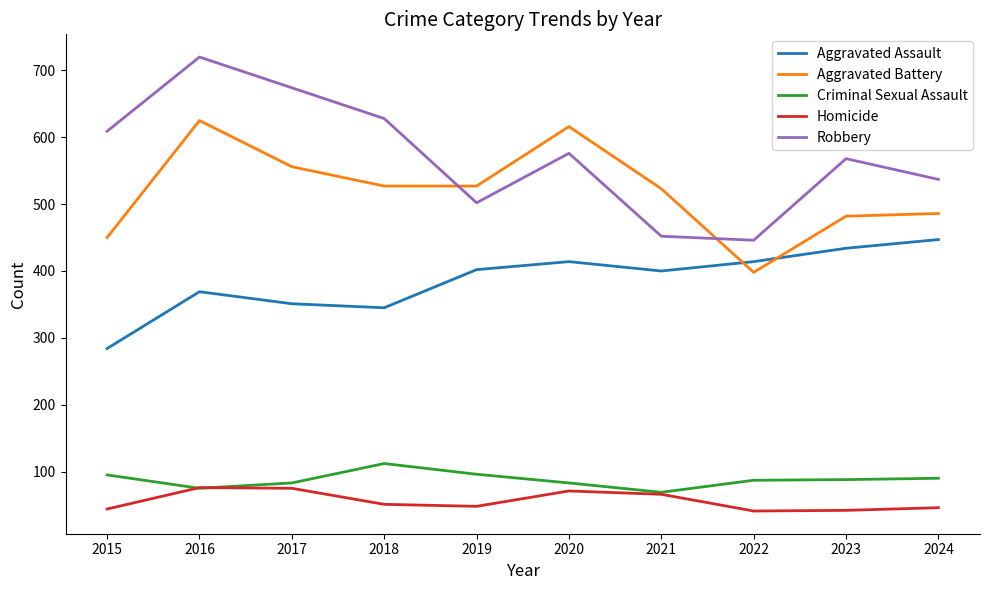

Is this an area chart (filled region under the line)?

No